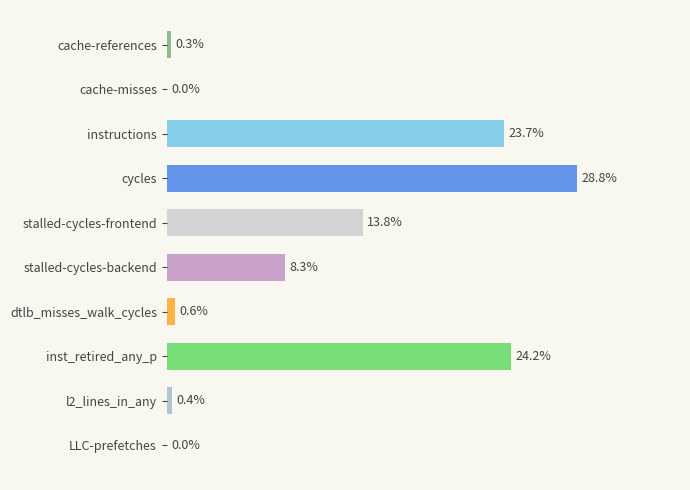

Where is the data nearest to the value 14?

stalled-cycles-frontend